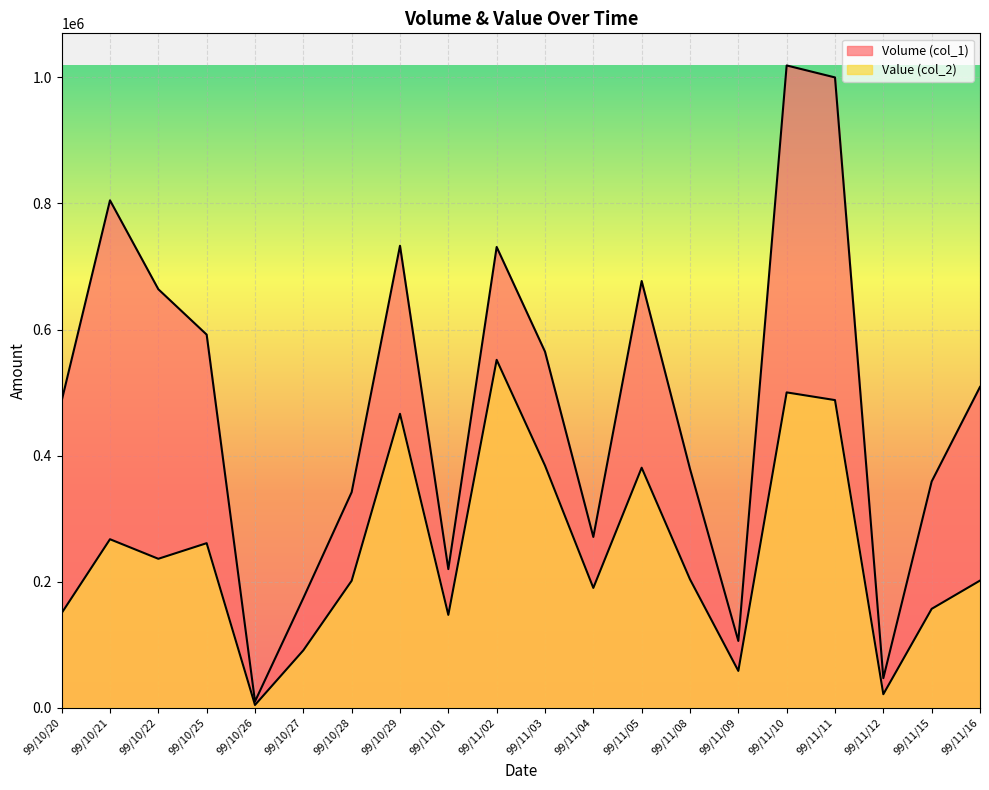

Where is the first local maximum for Value (col_2)?

99/10/21